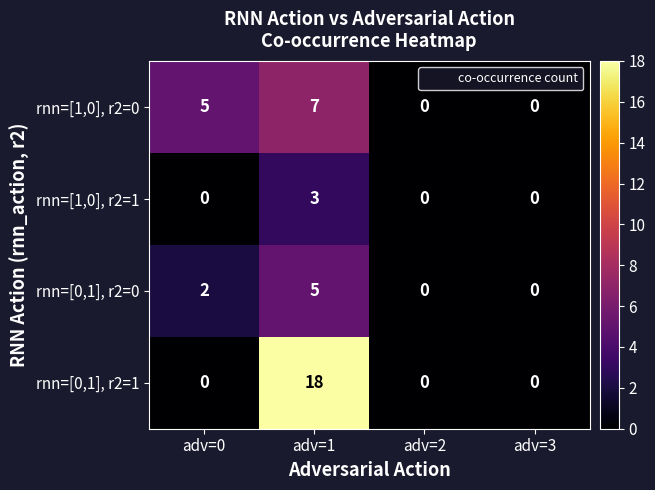

Where is rnn=[1,0], r2=0 nearest to the value 3?

adv=0